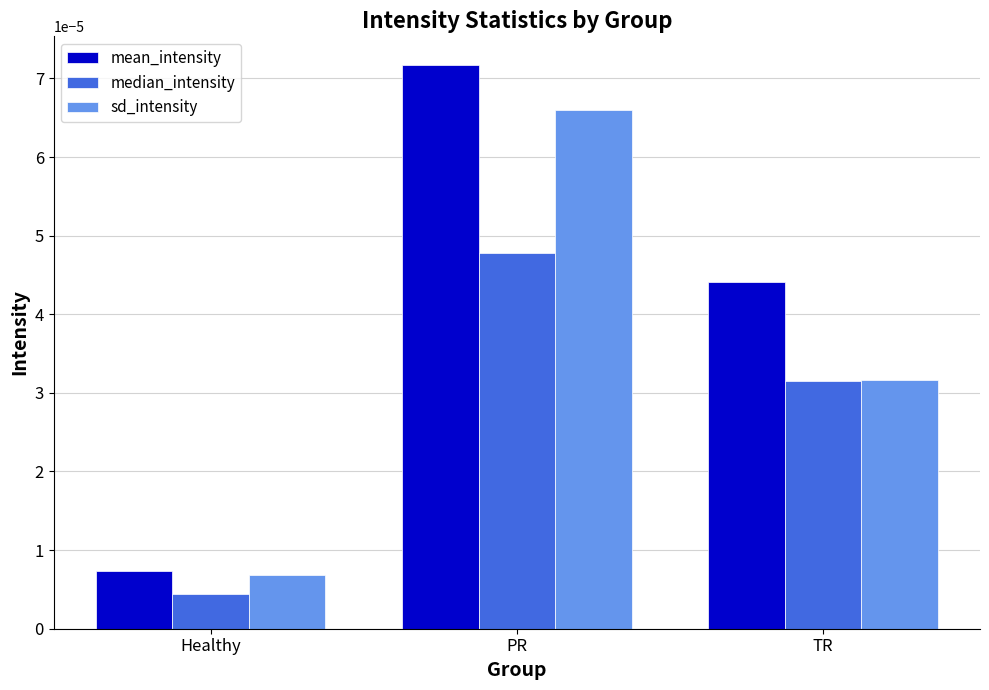

At which category is the sum across all series the highest?

PR